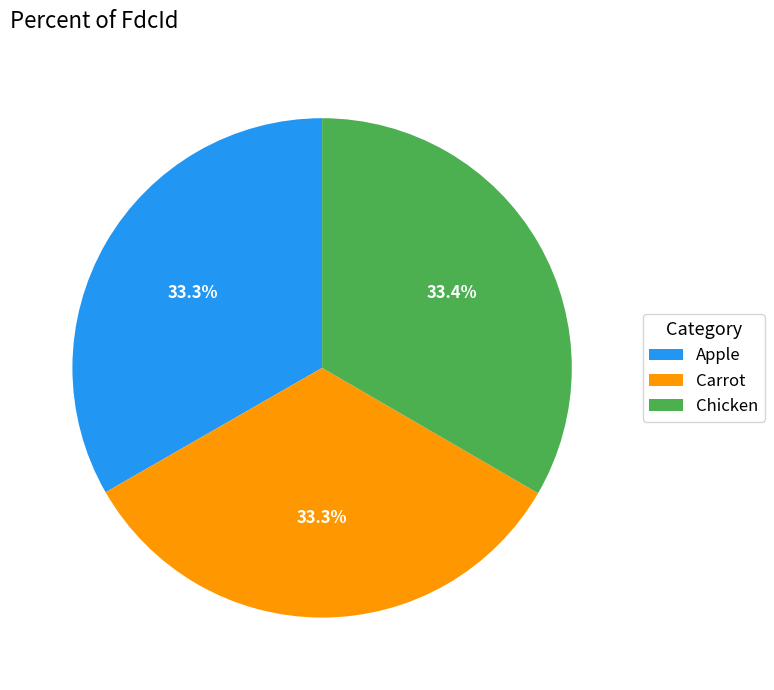

Approximately how many times larger is the value at Chicken compared to Carrot?

1.0